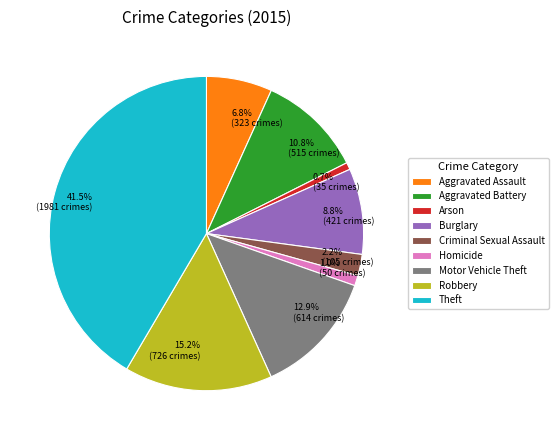

The Aggravated Battery slice represents 4% of the pie. True or false?

False